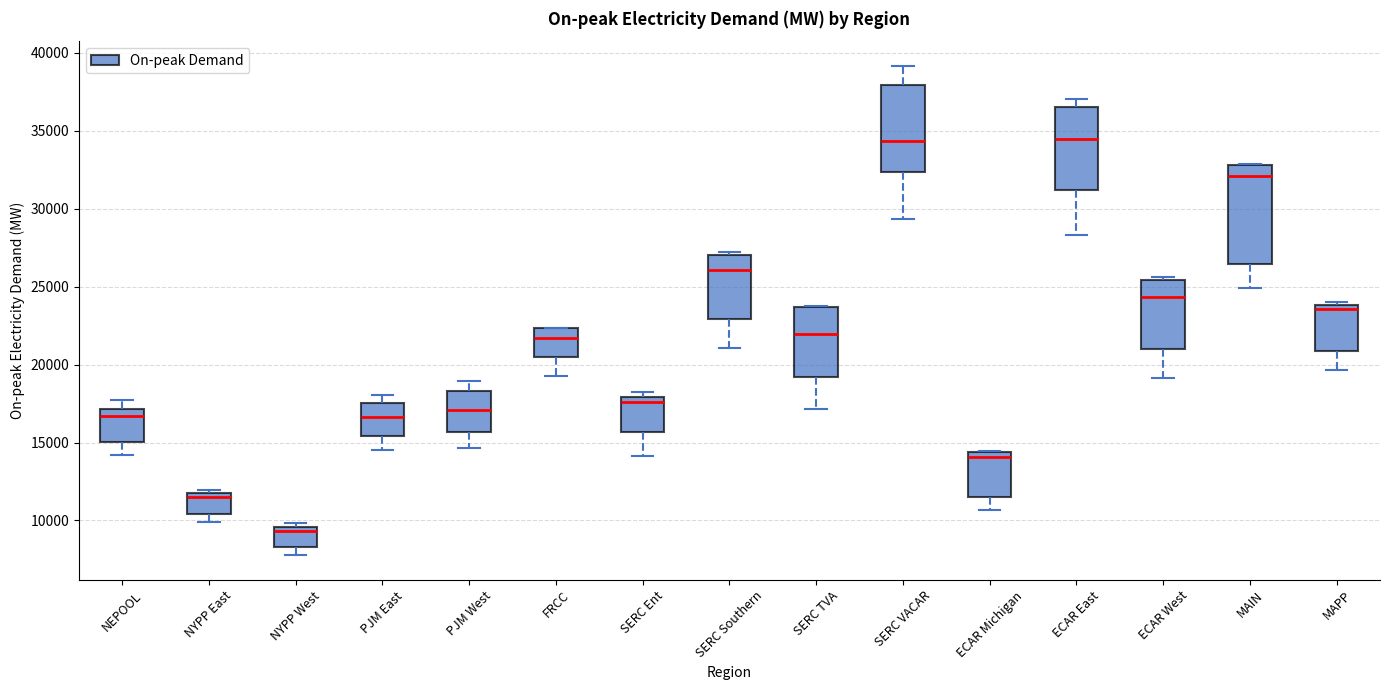

Reading left to right, read every box against the y-axis: the position of its median line, the range the box covers, and the ends of its whiskers. The values are not printed on the chart, so give them approximately, as read against the axis.

NEPOOL: median 16500, box 15000 to 17000, whiskers 14000 to 17500
NYPP East: median 11500, box 10500 to 12000, whiskers 10000 to 12000 (just above the box's upper edge)
NYPP West: median 9500 (just below the box's upper edge), box 8500 to 9500, whiskers 8000 to 10000
PJM East: median 16500, box 15500 to 17500, whiskers 14500 to 18000
PJM West: median 17000, box 15500 to 18500, whiskers 14500 to 19000
FRCC: median 21500, box 20500 to 22500, whiskers 19500 to 22500
SERC Ent: median 17500, box 15500 to 18000, whiskers 14000 to 18000 (just above the box's upper edge)
SERC Southern: median 26000, box 23000 to 27000, whiskers 21000 to 27500
SERC TVA: median 22000, box 19000 to 23500, whiskers 17000 to 24000
SERC VACAR: median 34500, box 32500 to 38000, whiskers 29500 to 39000
ECAR Michigan: median 14000, box 11500 to 14500, whiskers 10500 to 14500
ECAR East: median 34500, box 31000 to 36500, whiskers 28500 to 37000
ECAR West: median 24500, box 21000 to 25500, whiskers 19000 to 25500 (just above the box's upper edge)
MAIN: median 32000, box 26500 to 33000, whiskers 25000 to 33000
MAPP: median 23500, box 21000 to 24000, whiskers 19500 to 24000 (just above the box's upper edge)